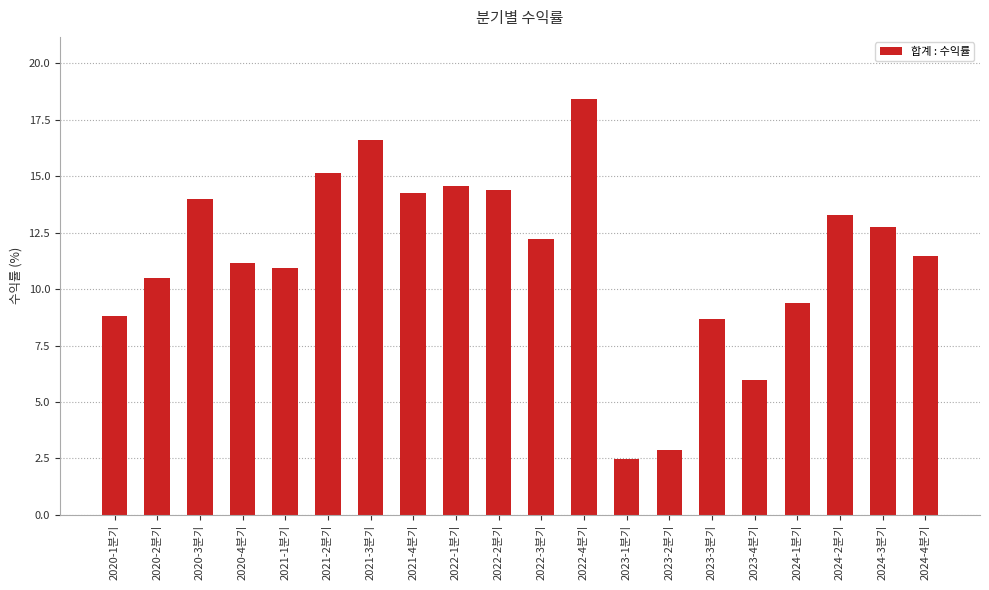

The value at 2023-3분기 is 2.0. True or false?

False